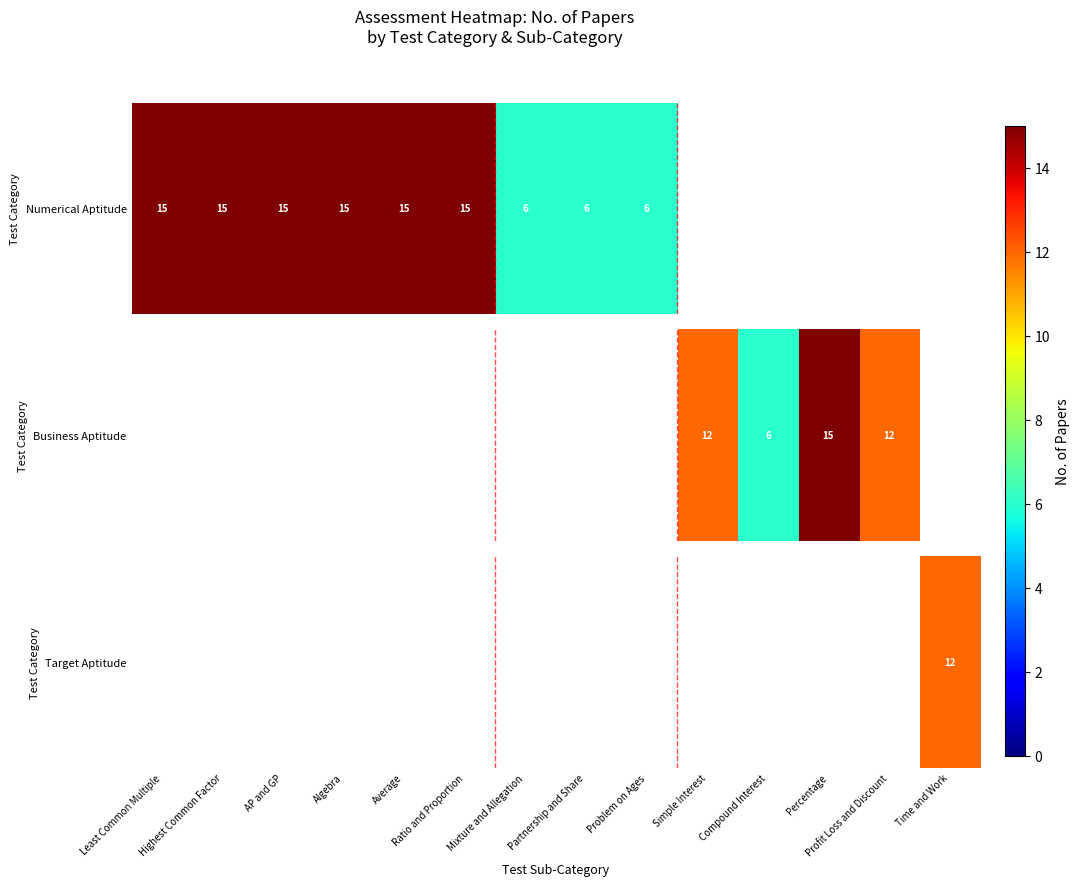

Which has a higher value, Mixture and Allegation or AP and GP?

AP and GP